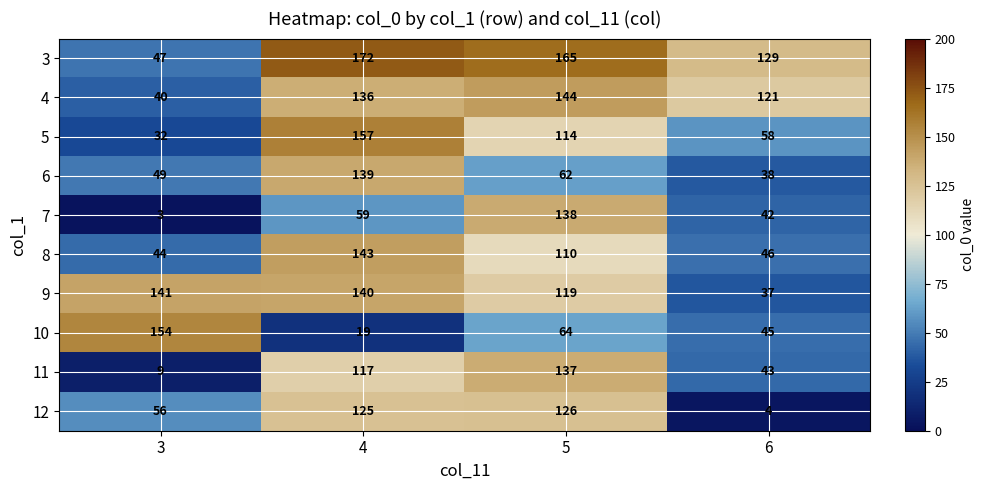

What is the difference between the highest and lowest values at 5?

103